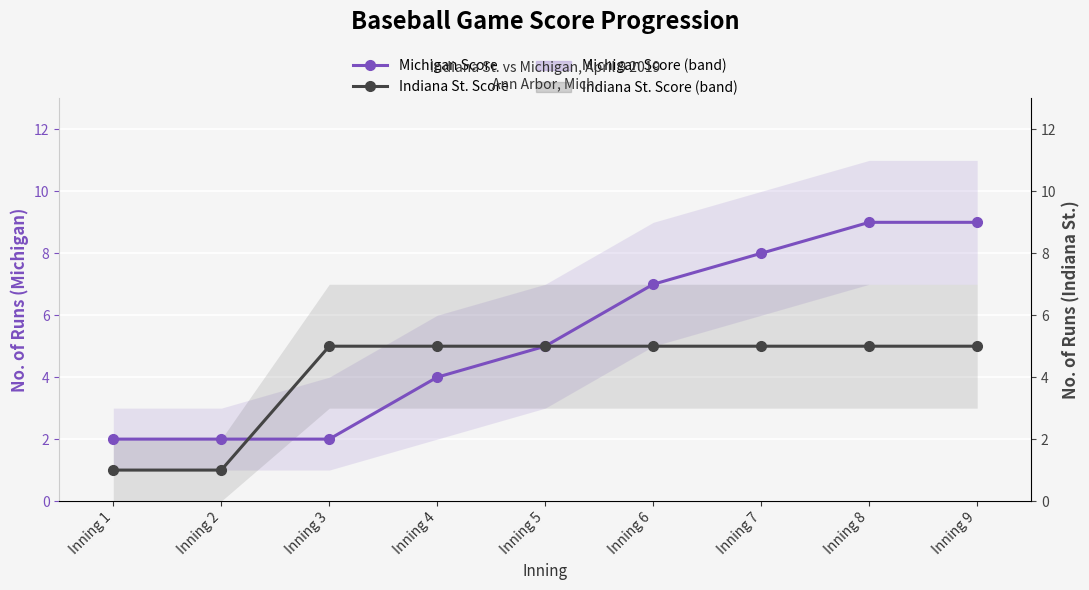

What is the value of the Michigan Score point at the 4th from the left?

4